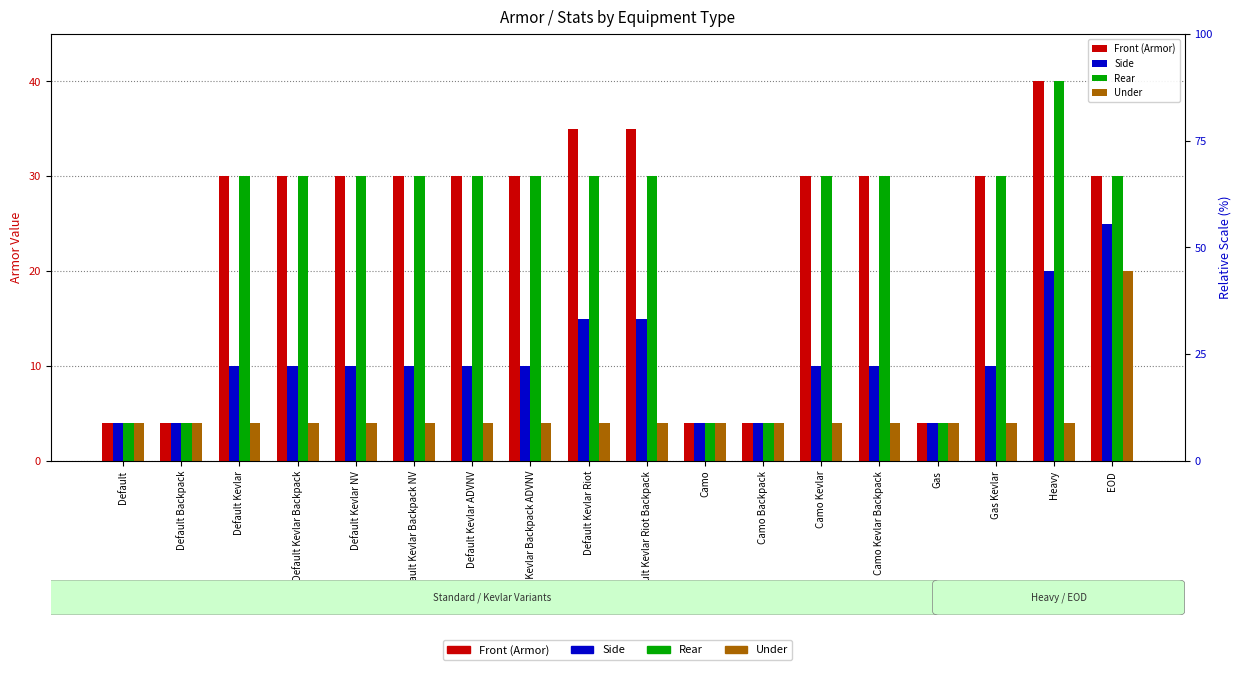

The value of Side at Default Kevlar Backpack ADVNV is 10. True or false?

True